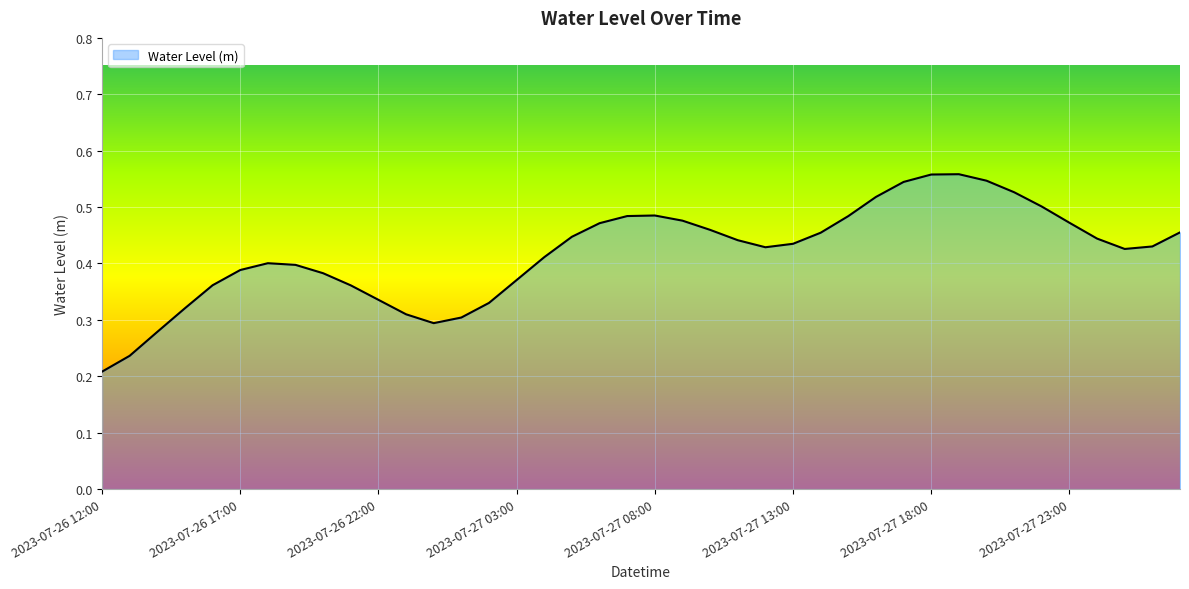

How many lines are shown in the chart?

1